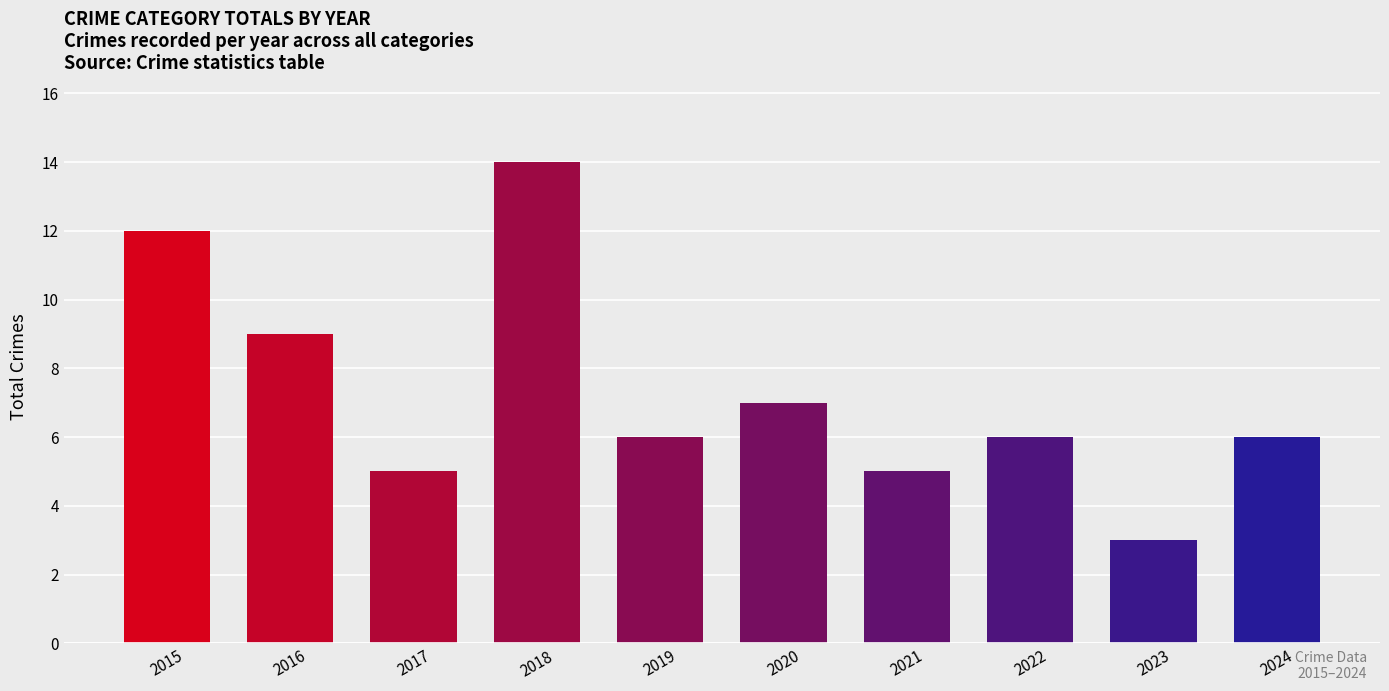

What is the difference between the second highest and second lowest values?

7